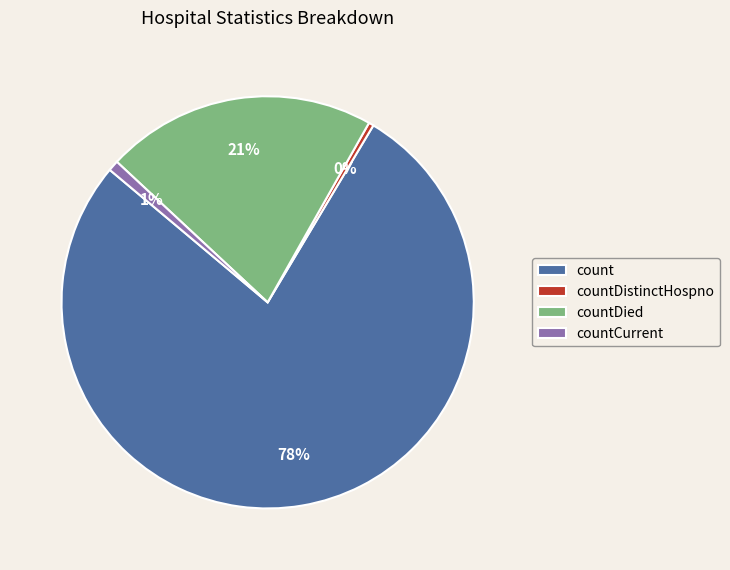

Is there a majority slice in this chart?

Yes